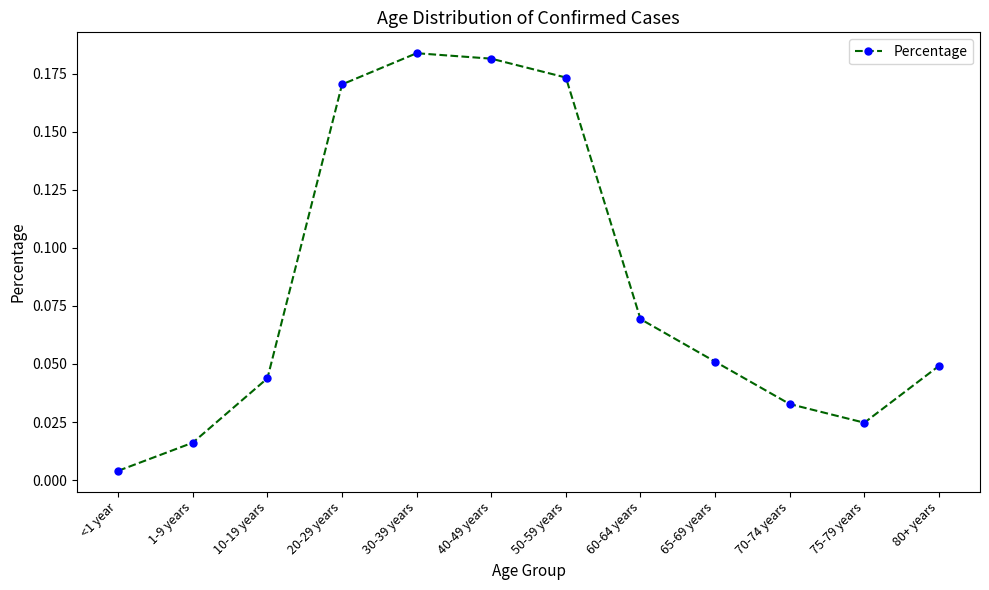

Rank the categories by value from highest to lowest.

30-39 years, 40-49 years, 50-59 years, 20-29 years, 60-64 years, 65-69 years, 80+ years, 10-19 years, 70-74 years, 75-79 years, 1-9 years, <1 year